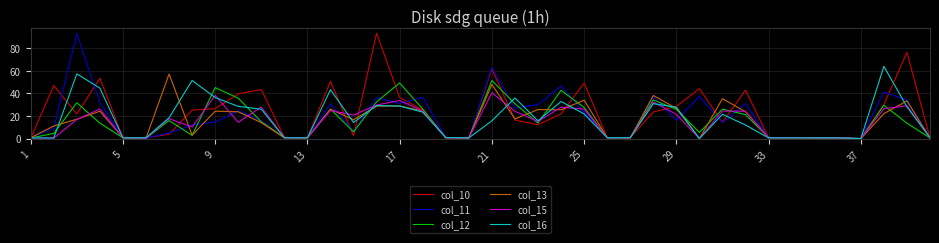

What is the highest value of the col_16 series?

63.8